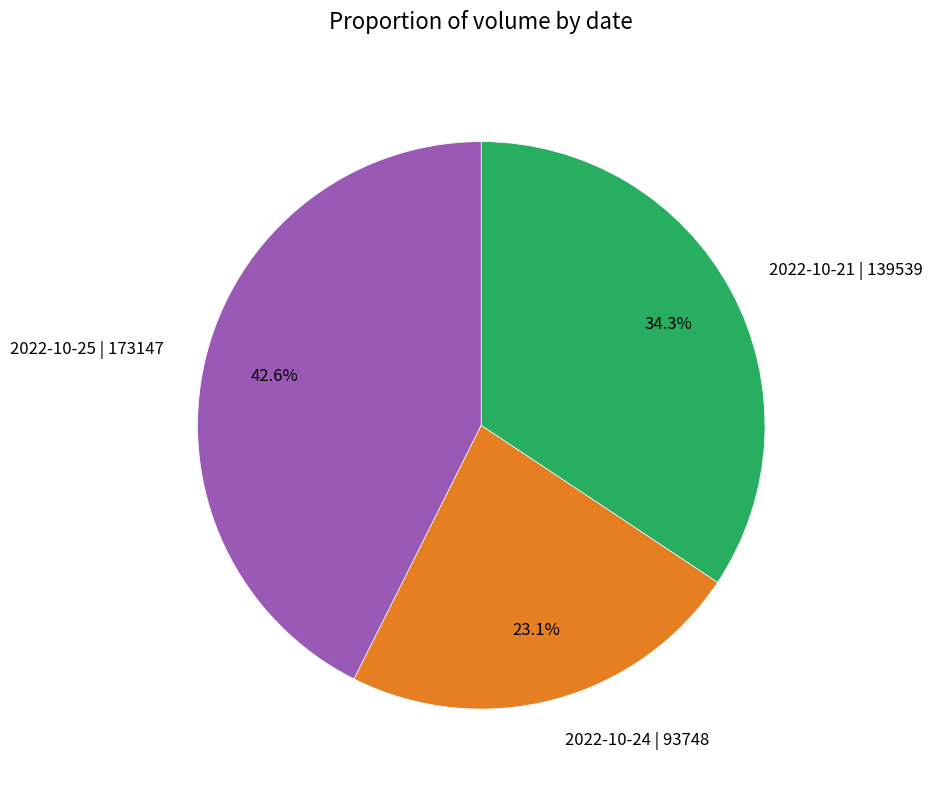

True or false: 2022-10-25 | 173147 accounts for 56% of the total.

False